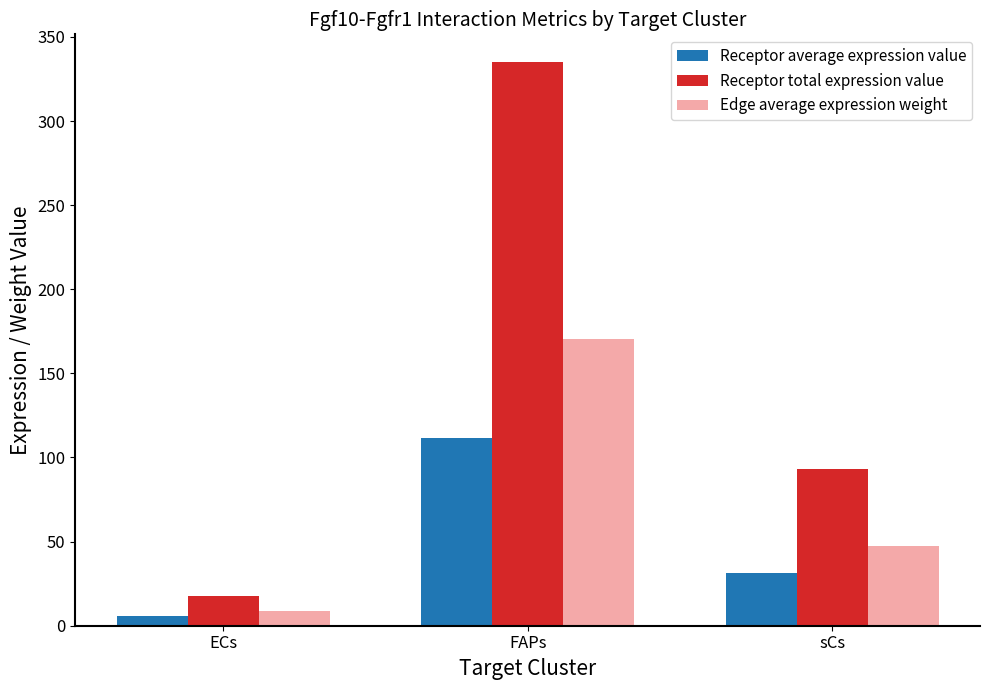

Reading left to right, what are all the values shown in this chart?

Receptor average expression value: ECs=5.9	FAPs=111.6	sCs=31.1
Receptor total expression value: ECs=17.7	FAPs=334.8	sCs=93.3
Edge average expression weight: ECs=9.0	FAPs=170.6	sCs=47.6